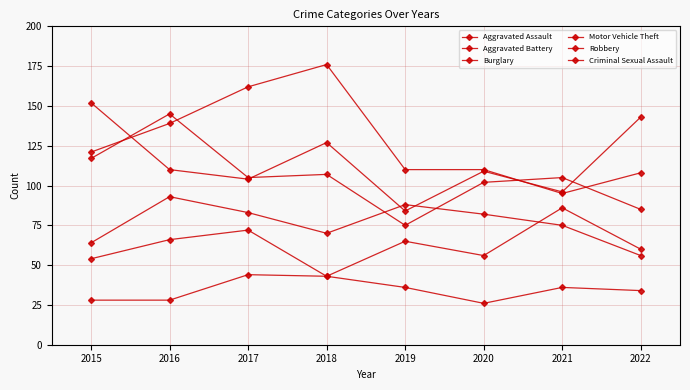

At which label does Robbery first exceed 105?

2015